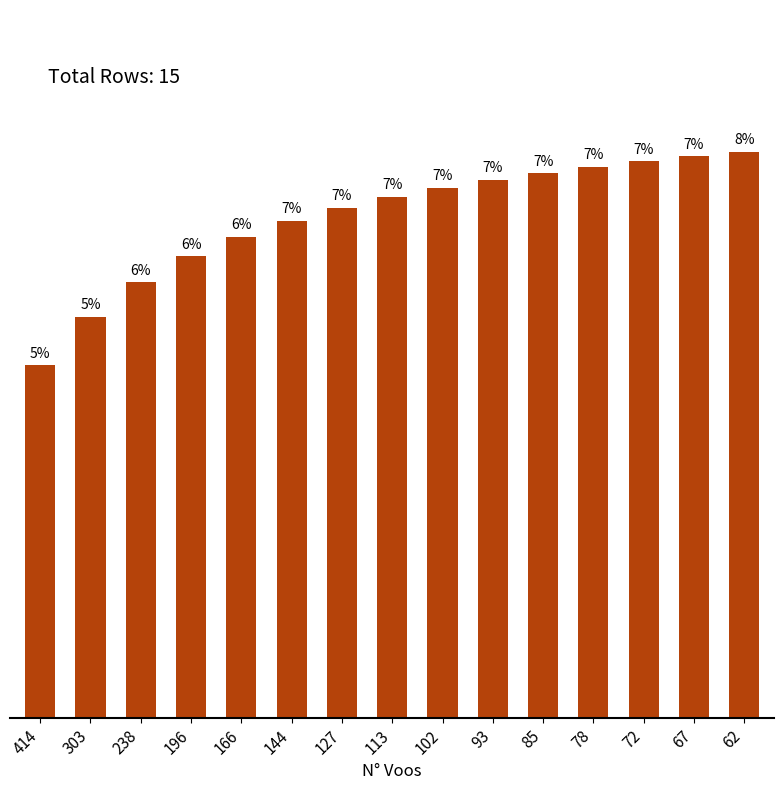

Are the bars grouped side by side (vs. stacked)?

No